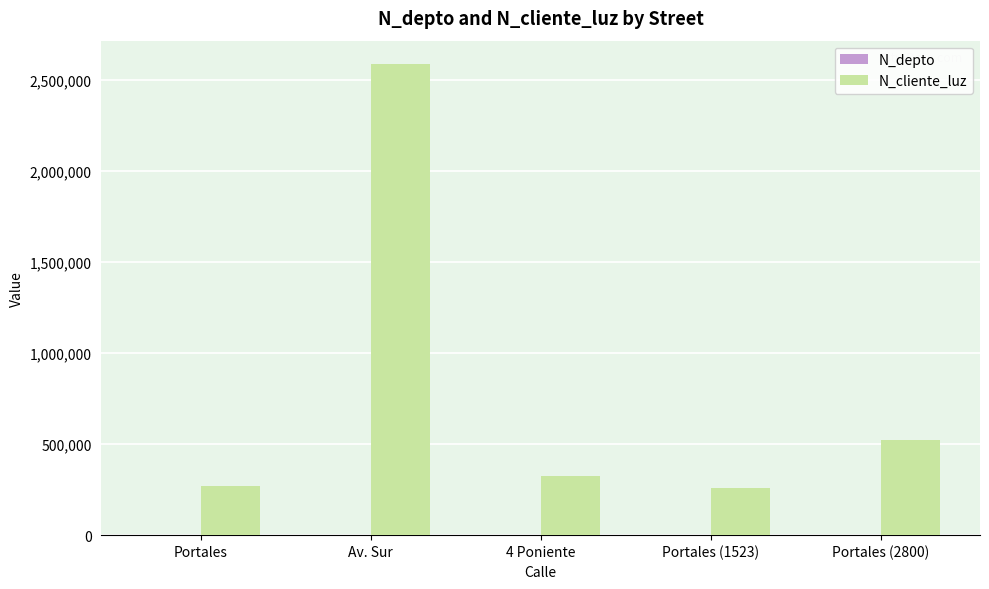

How many distinct data groups are displayed?

2